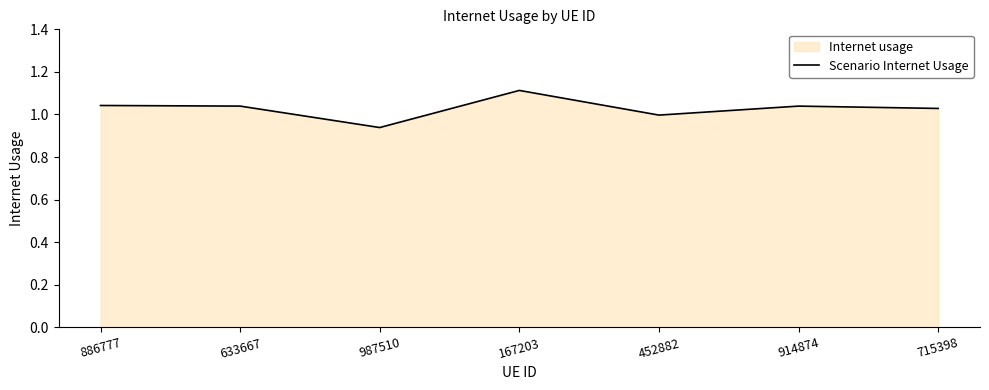

Reading right to left, extract all data points from this chart.

715398=1.0	914874=1.0	452882=1.0	167203=1.1	987510=0.9	633667=1.0	886777=1.0